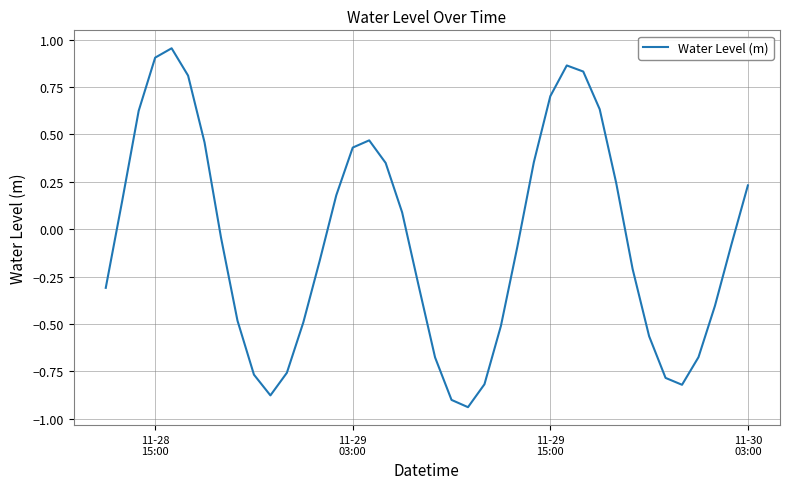

What is the difference between the maximum and minimum values?

1.9